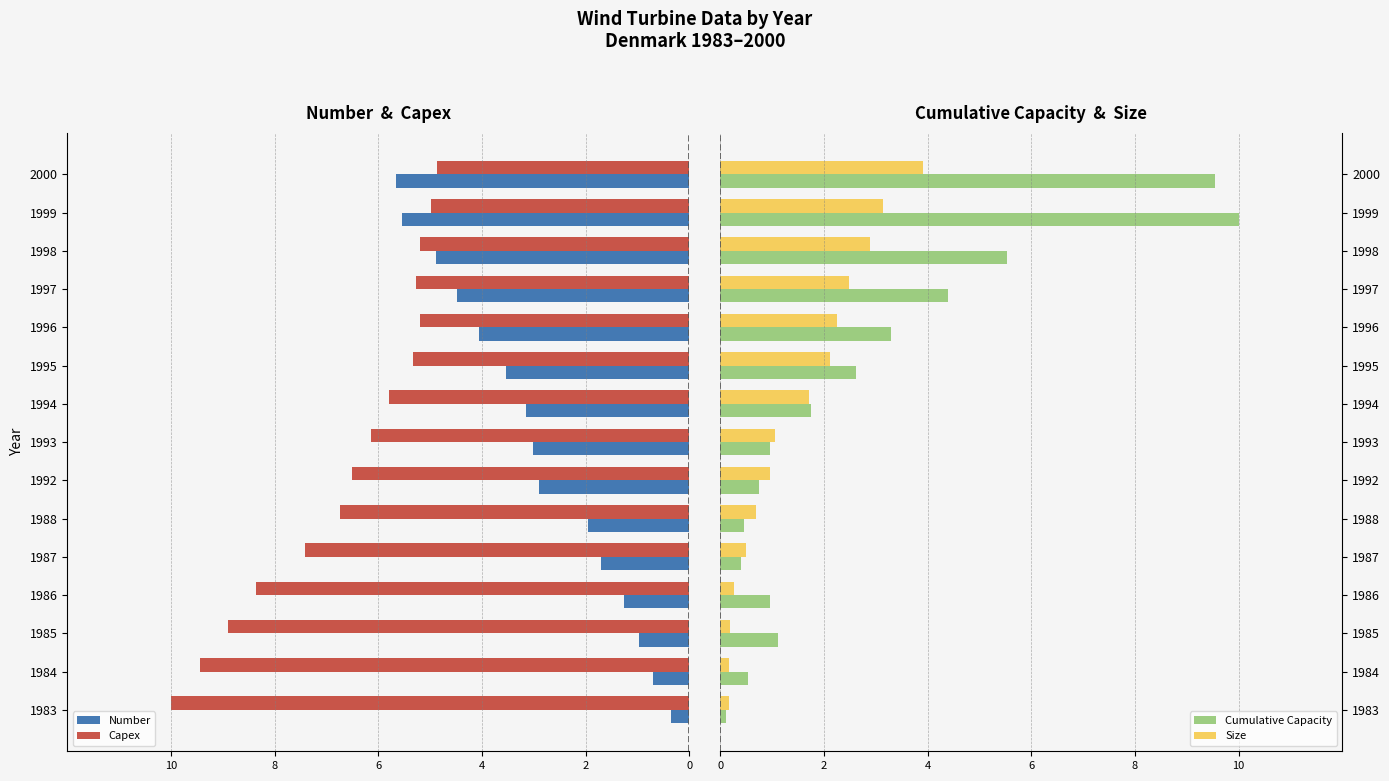

How many categories are shown in the chart?

15